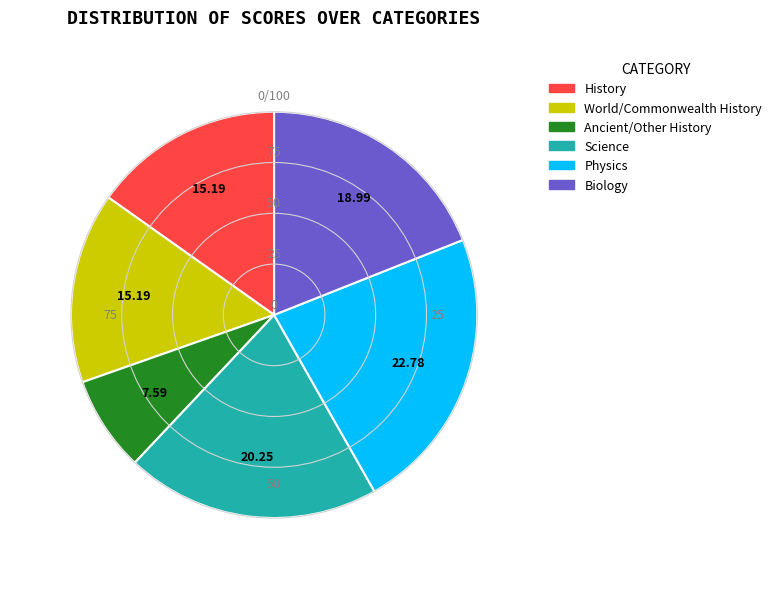

How many segments does this pie chart have?

6